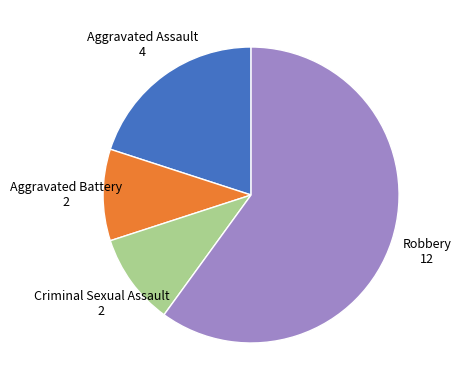

Does any single category account for the majority?

Yes